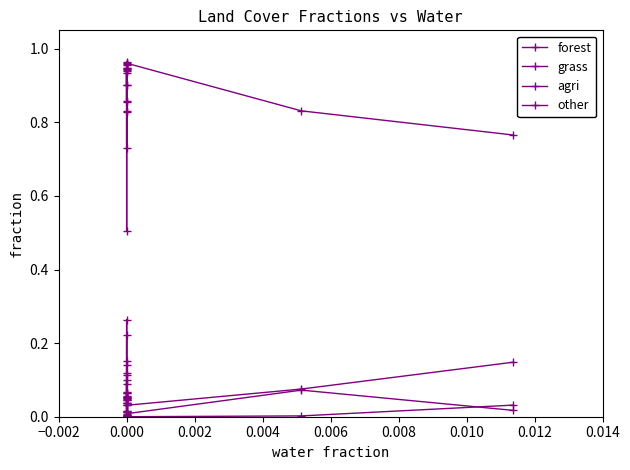

True or false: forest and agri cross at least once.

False